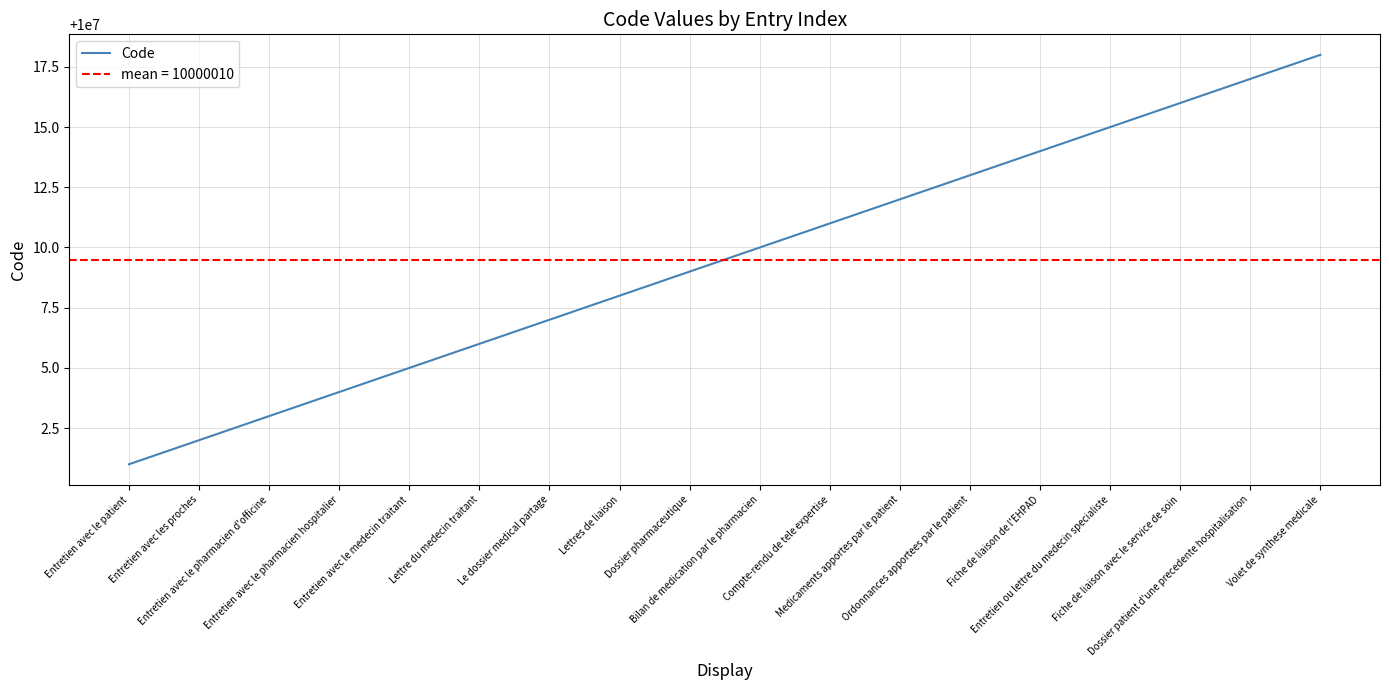

Where does the data first go above 10000010?

Compte-rendu de tele expertise